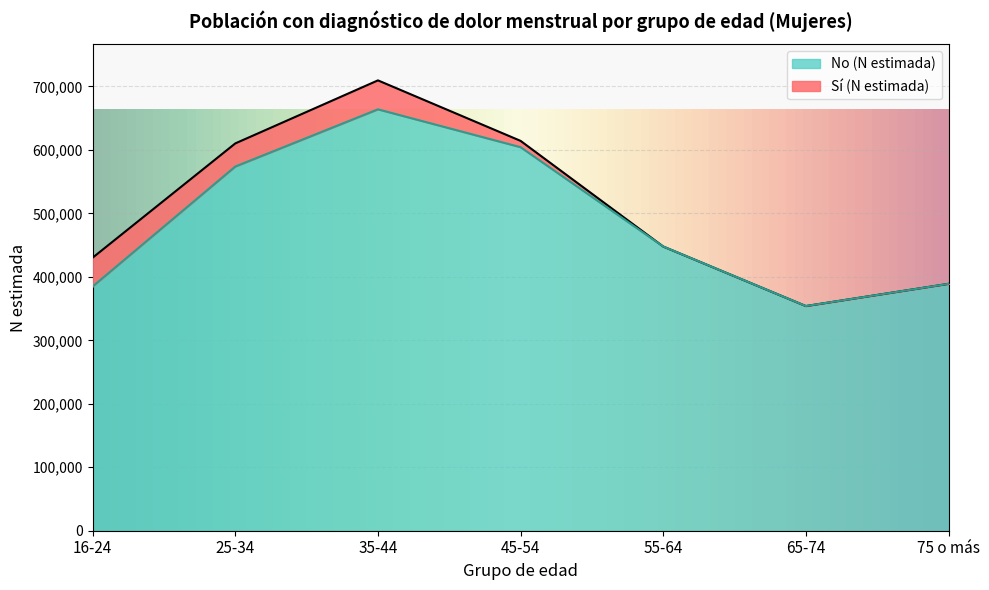

What is the sum of all values?

3417688